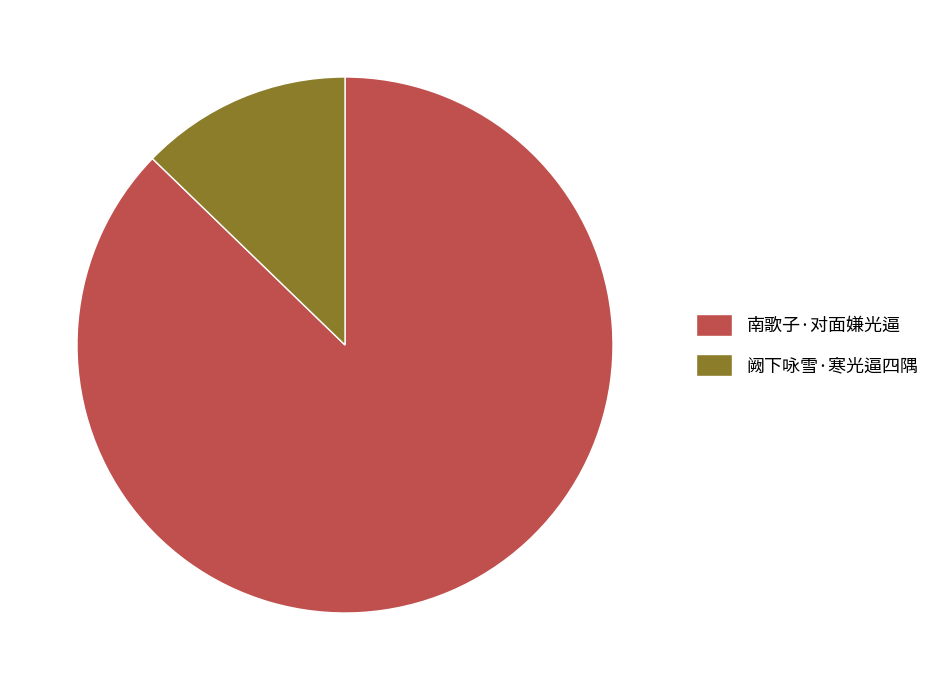

How many slices are in this pie chart?

2